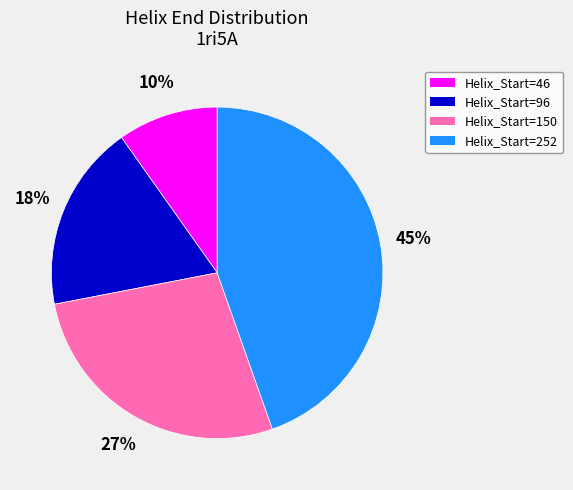

How many slices are in this pie chart?

4